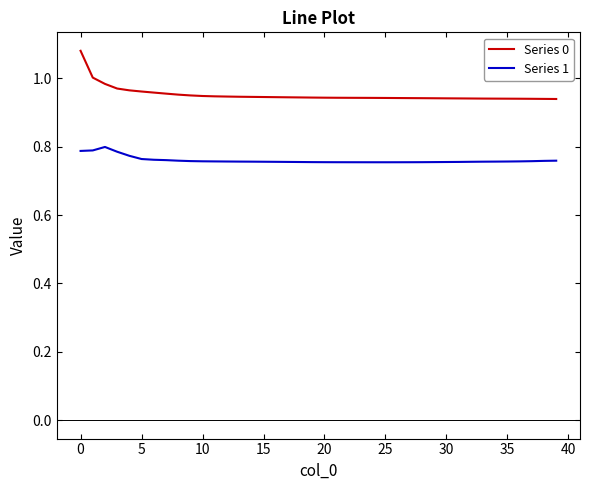

List the series in order of their overall mean, lowest first.

Series 1, Series 0